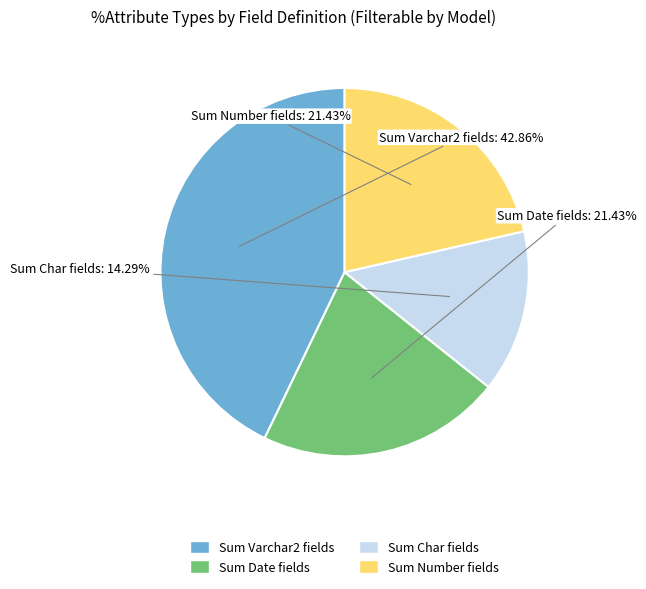

Which has a higher value, Sum Char fields or Sum Date fields?

Sum Date fields